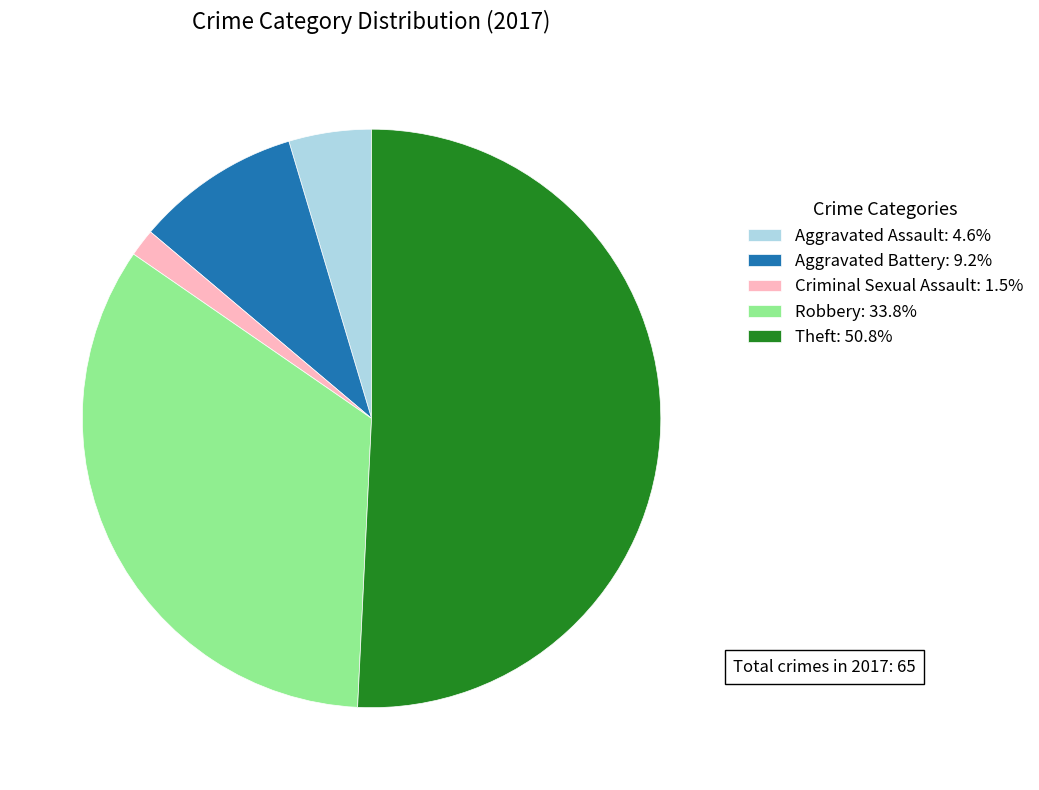

Is the sum of Theft: 50.8% and Criminal Sexual Assault: 1.5% greater than half?

Yes